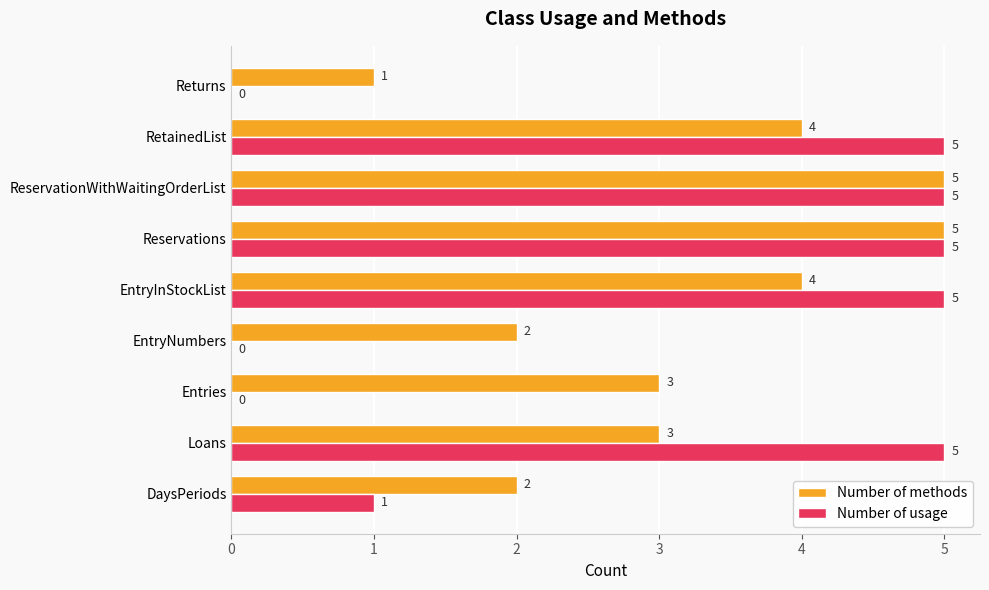

What is the maximum value for Number of usage?

5